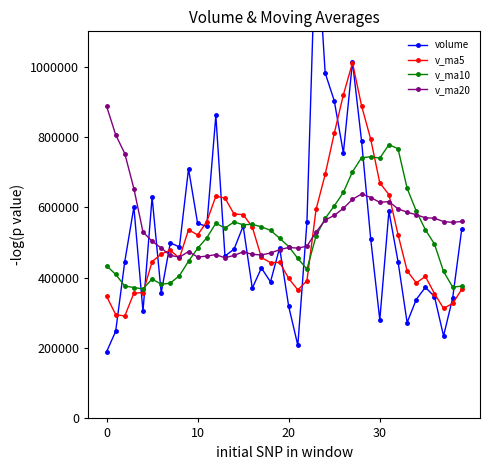

True or false: v_ma20 has a value of 242032.0 at 20.

False